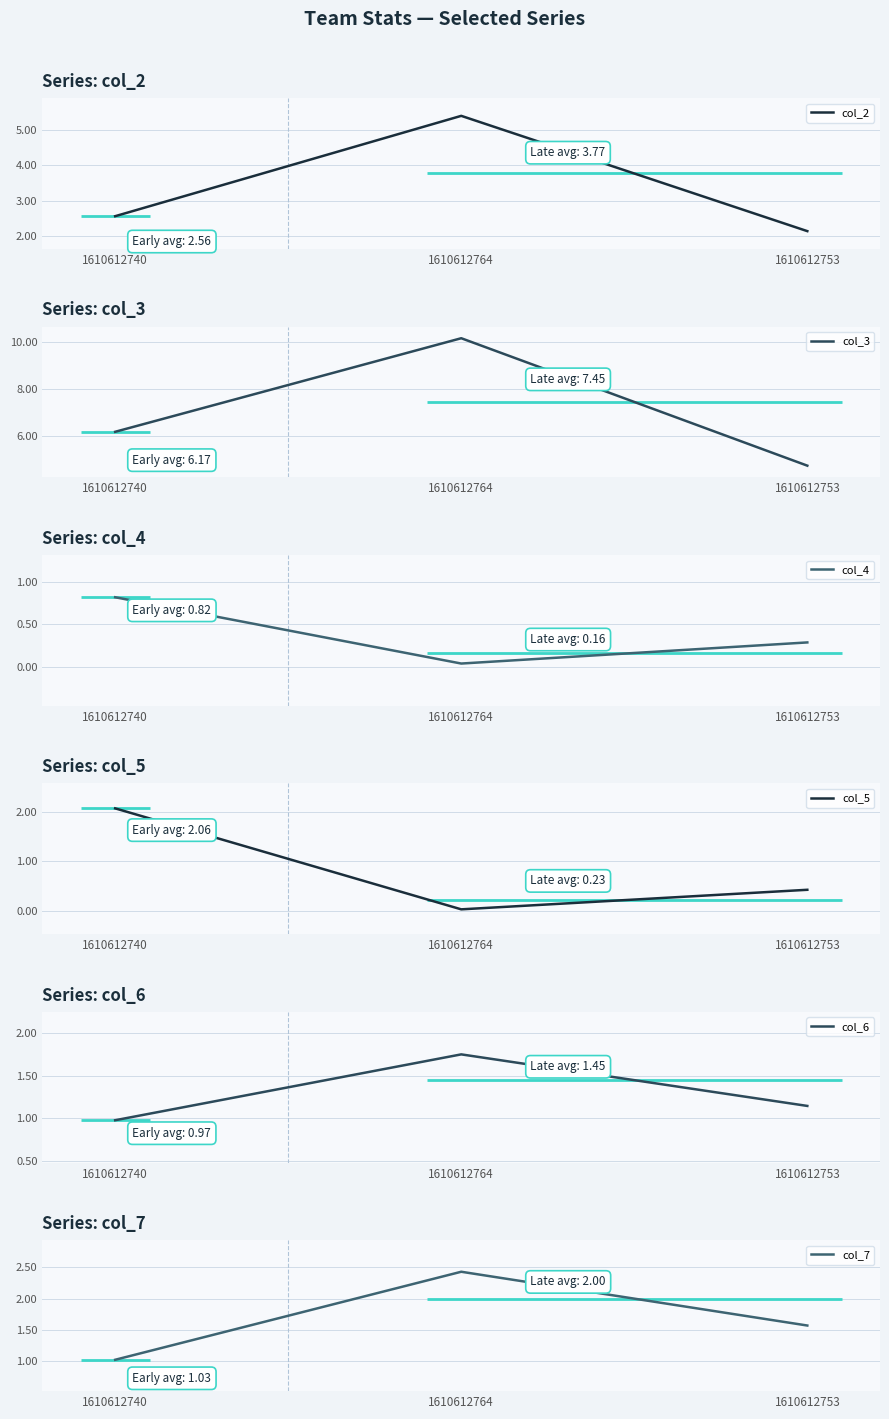

The col_2 series shows 5.4 at 1610612764. True or false?

True